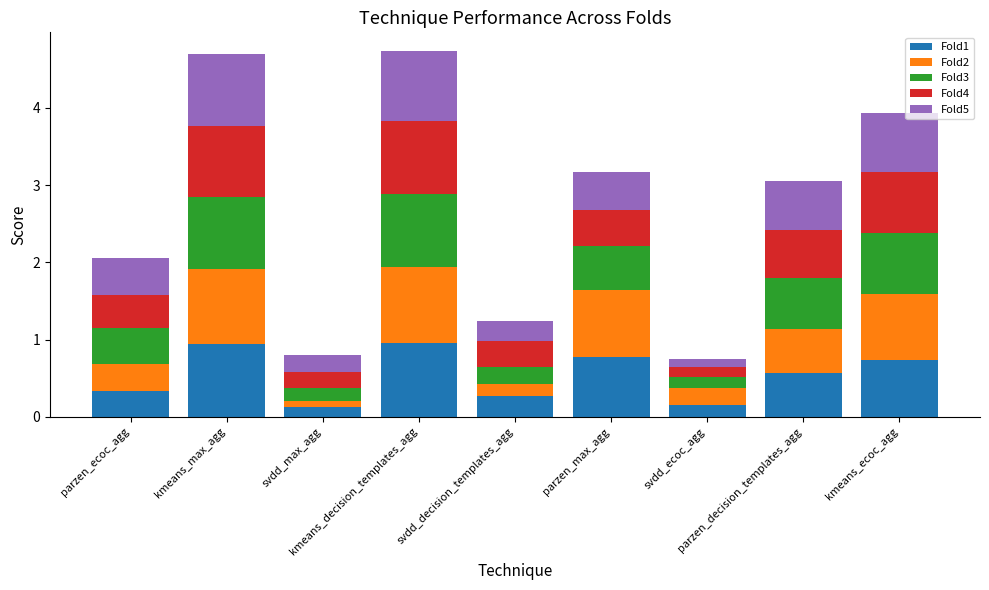

The value of Fold1 at svdd_ecoc_agg is 0.2. True or false?

True